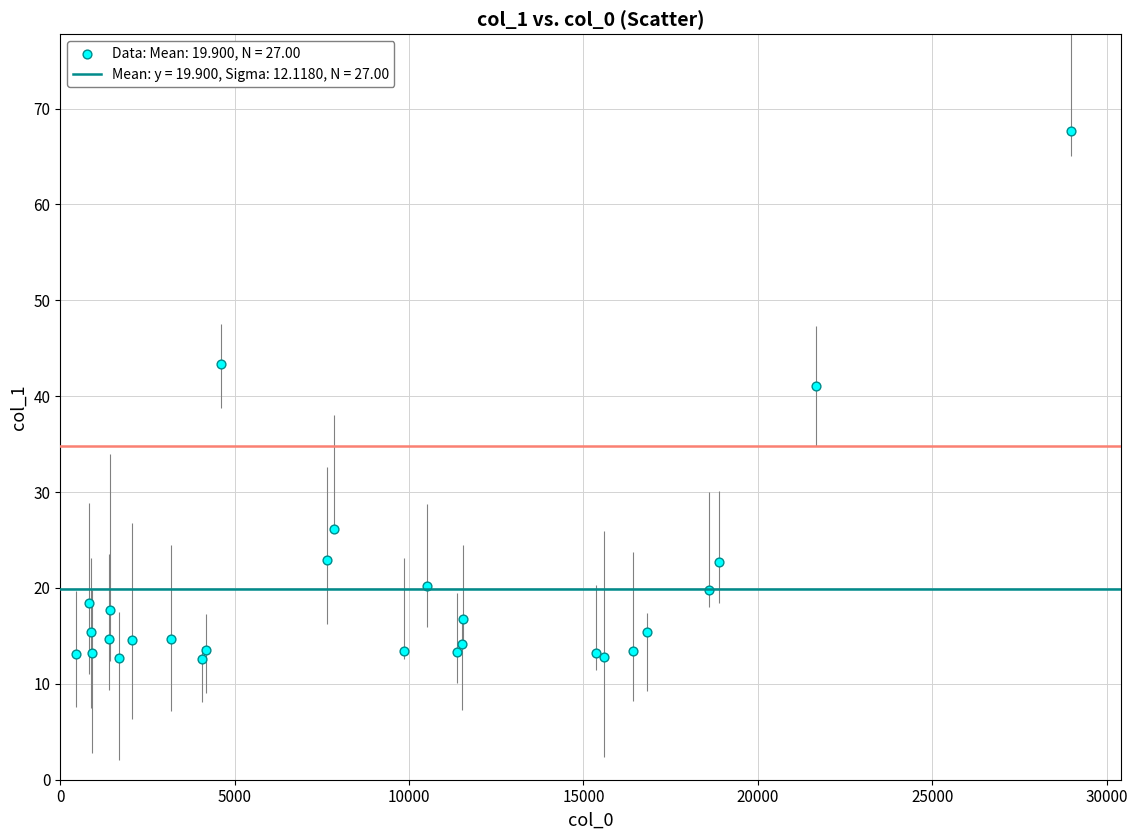

What Y value in the scatter plot is closest to 40?

41.1